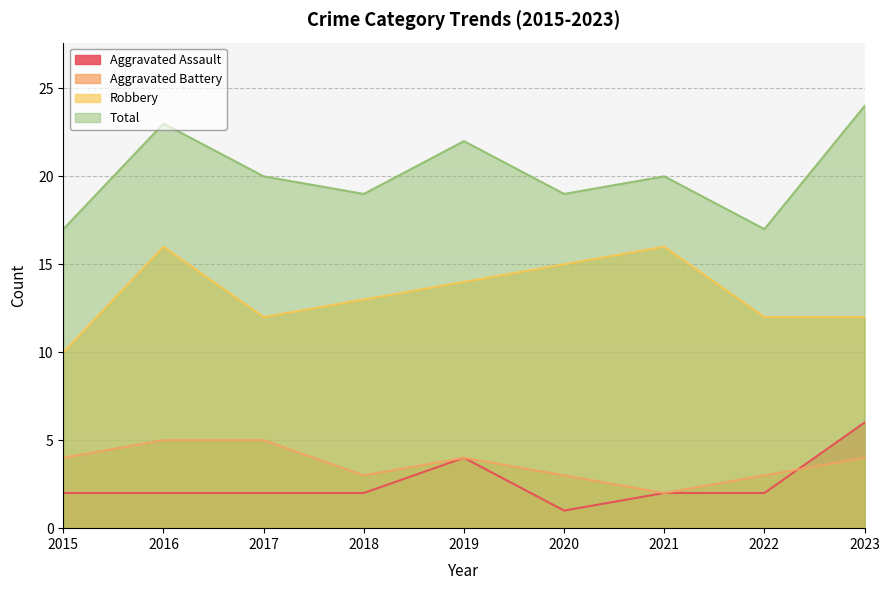

In Total, how many points are higher than both neighbors (excluding endpoints)?

3